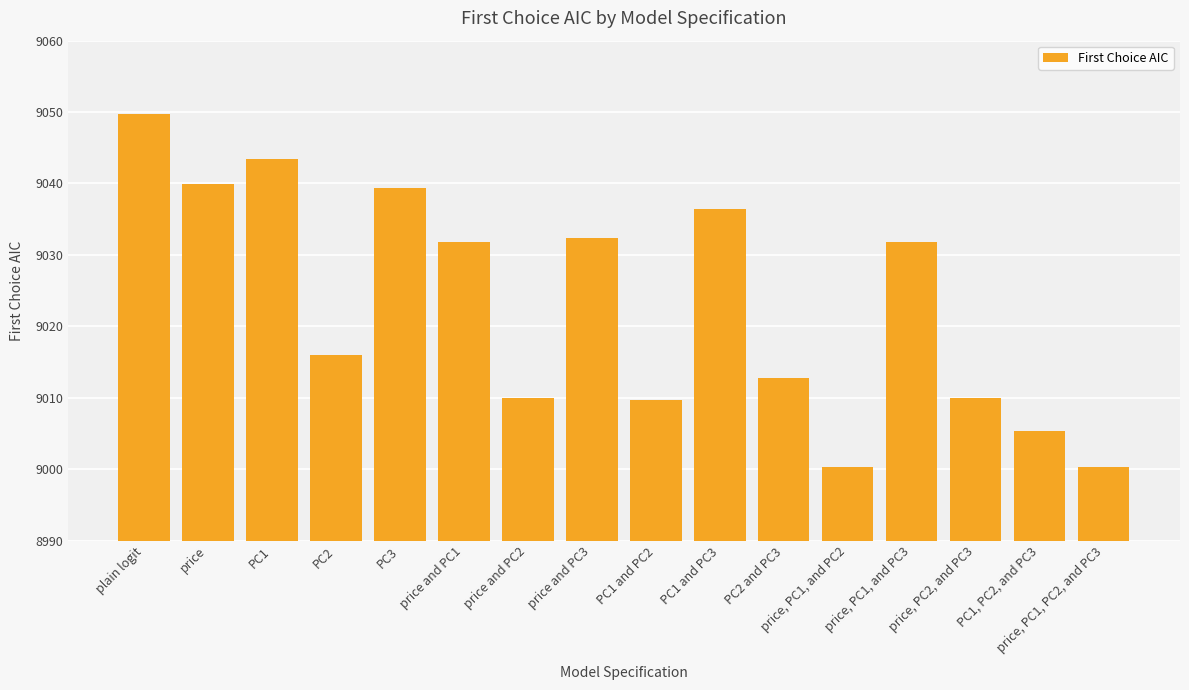

Where does the data first go above 9031?

plain logit